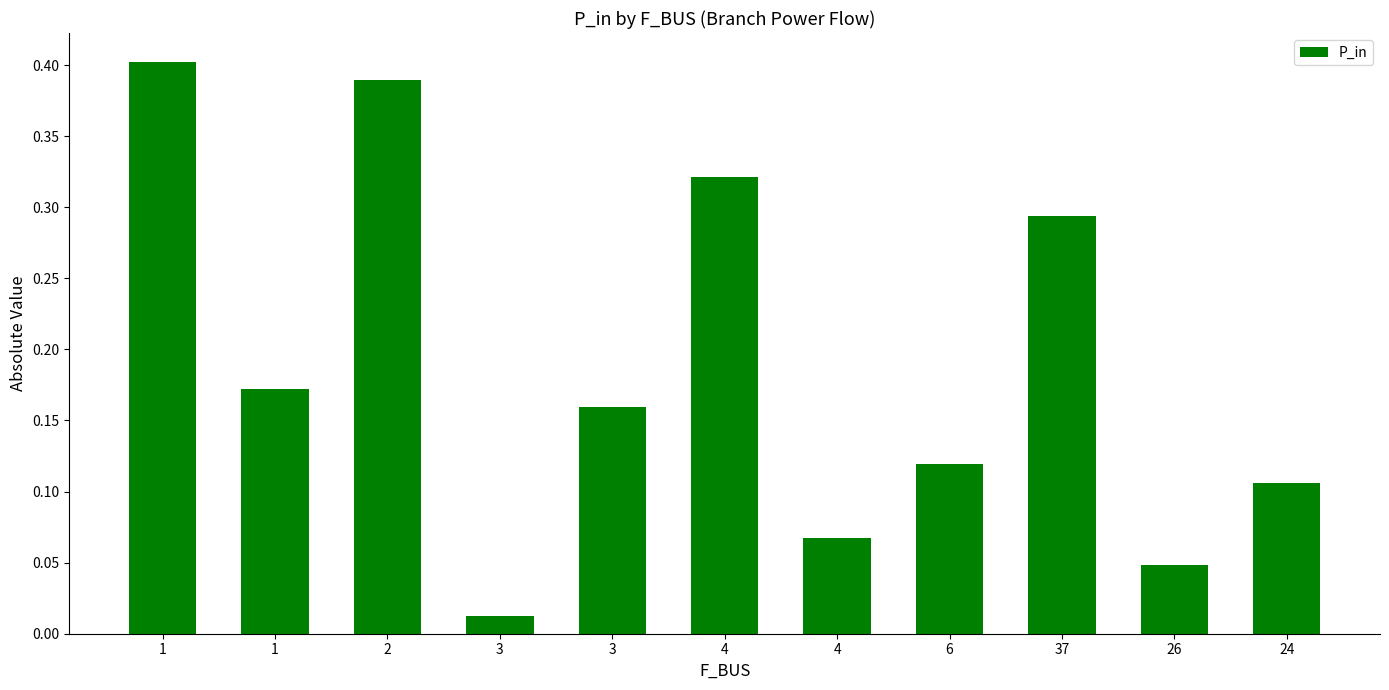

How many bars are there in total?

11